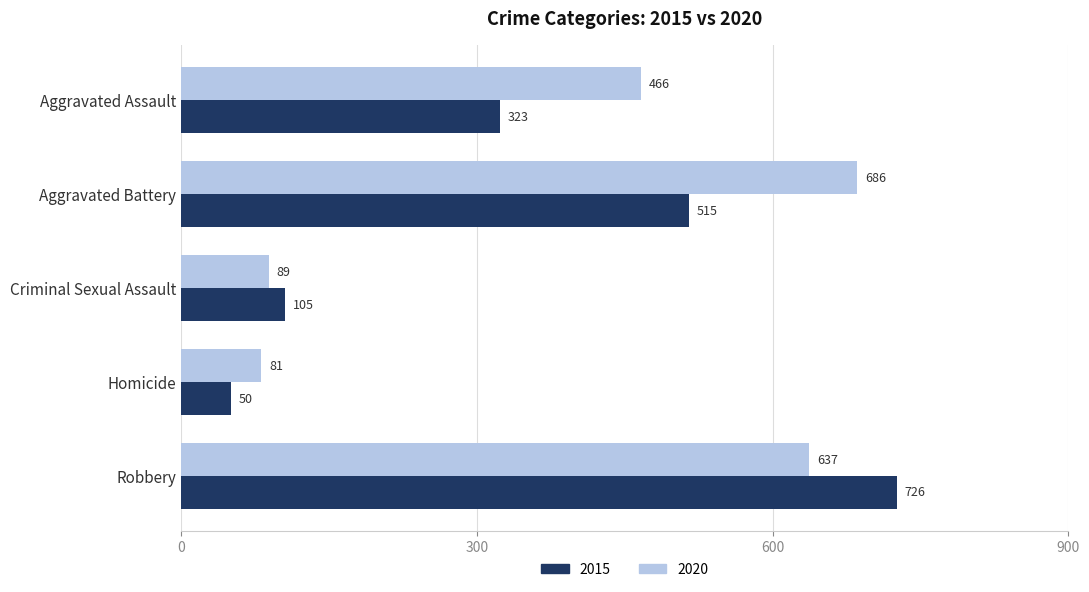

Is the value of 2015 at Robbery greater than the value of 2020 at Homicide?

Yes